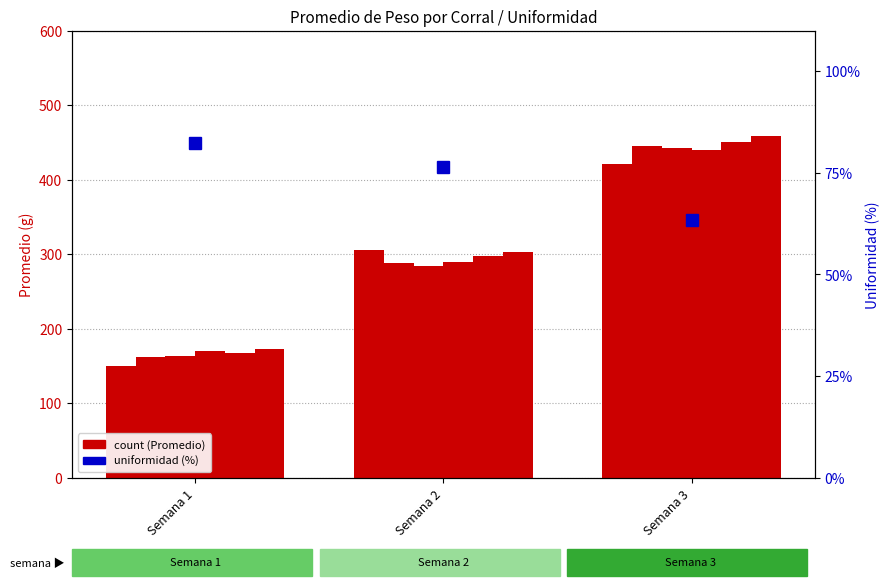

How many data points in Corral 1 are less than 305?

1